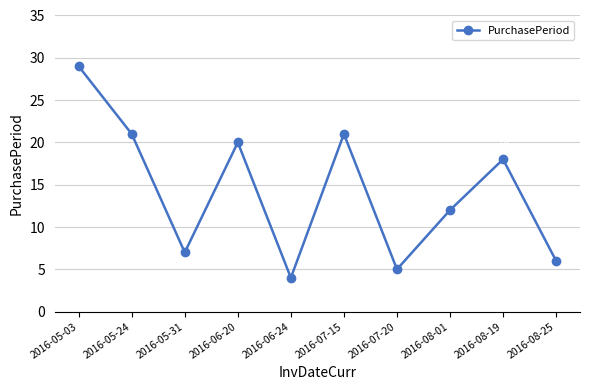

Reading left to right, extract all data points from this chart.

29	21	7	20	4	21	5	12	18	6